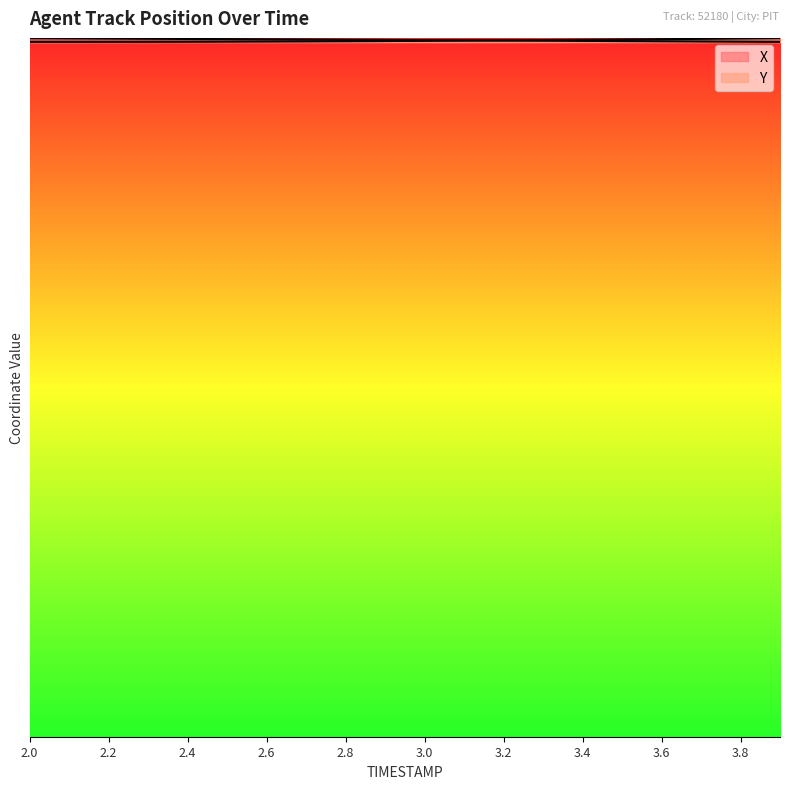

At which category is the sum across all series the highest?

2.0